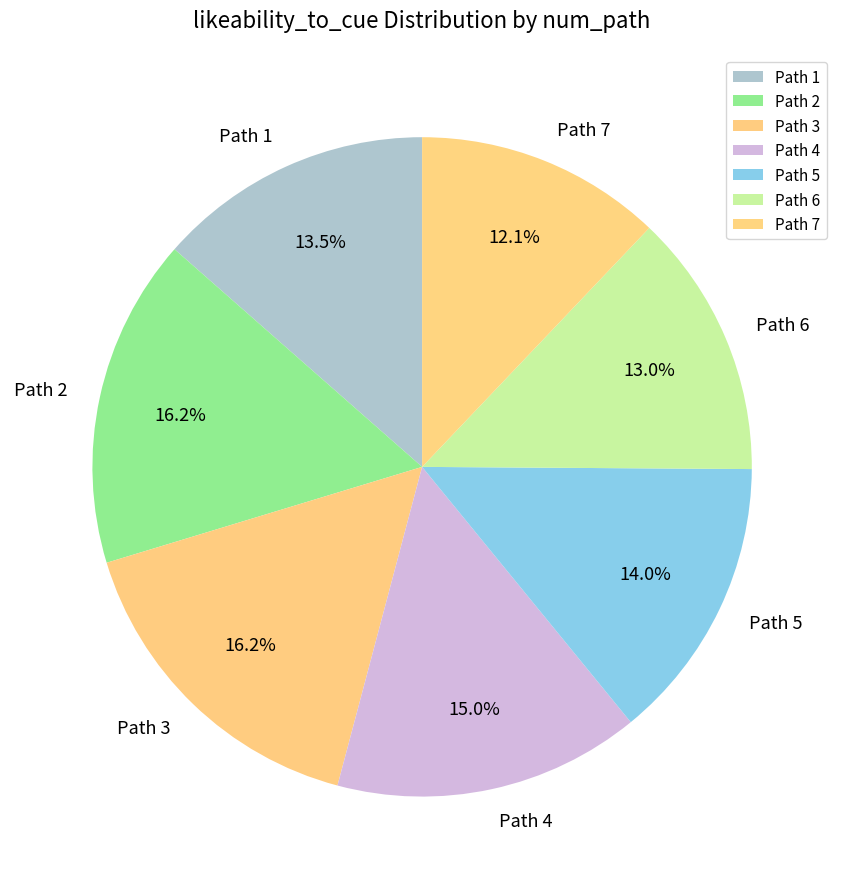

Which category has the smallest portion of the pie?

Path 7